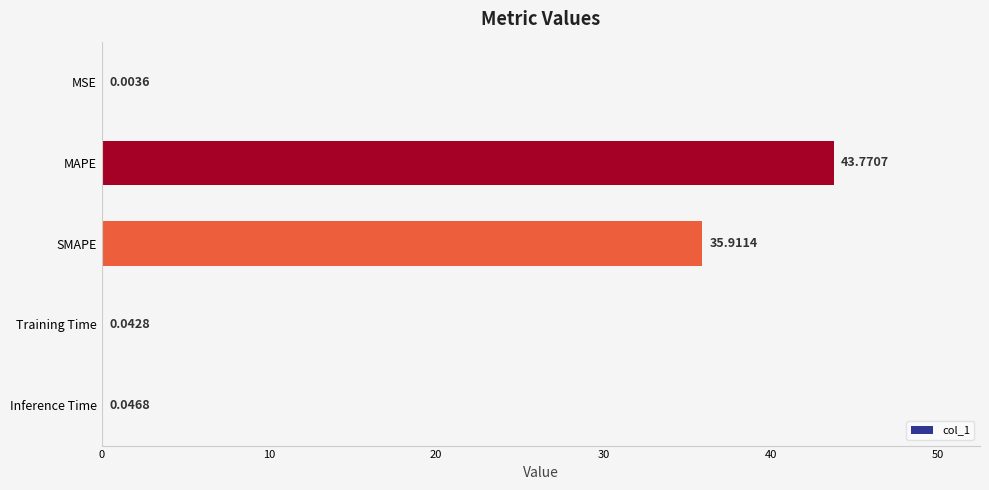

What is the greatest value displayed?

43.8